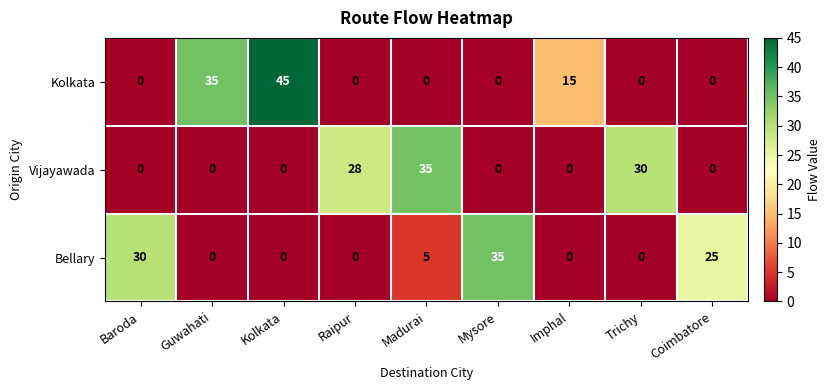

How many categories are shown in the chart?

9